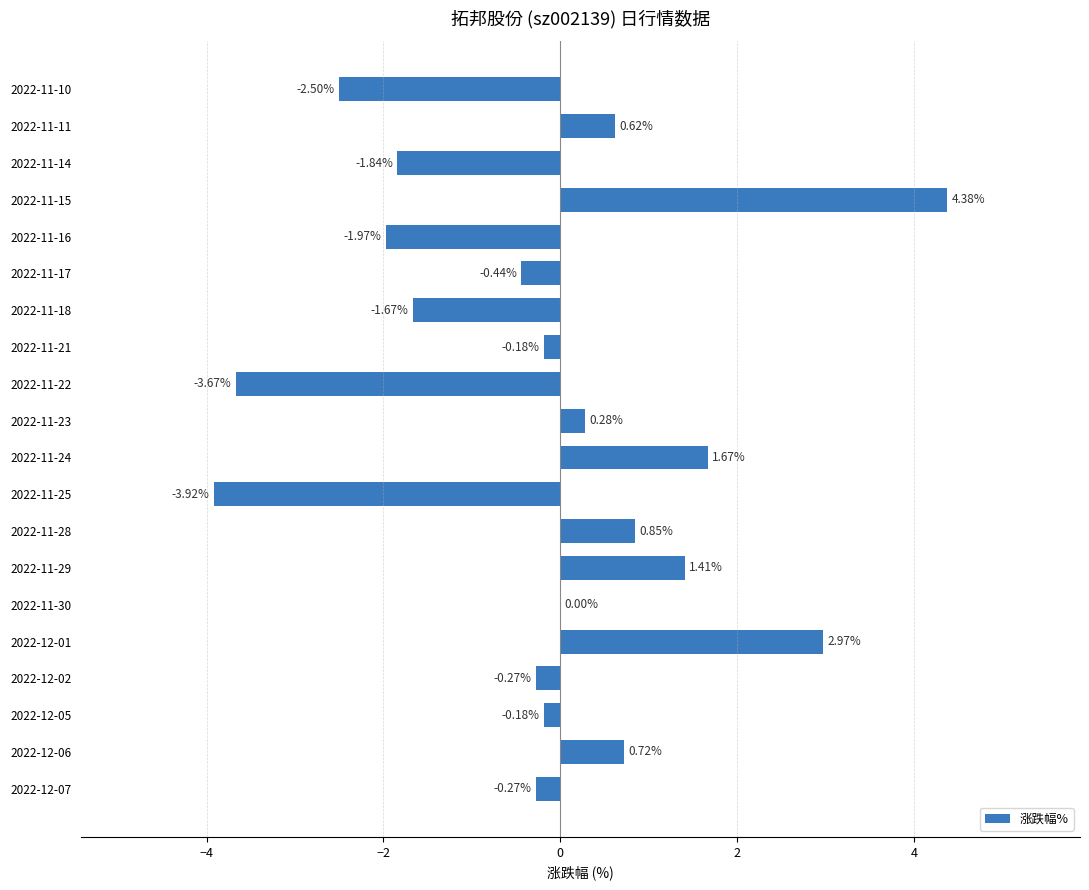

What is the sum of the values at 2022-12-02 and 2022-11-14?

-2.1